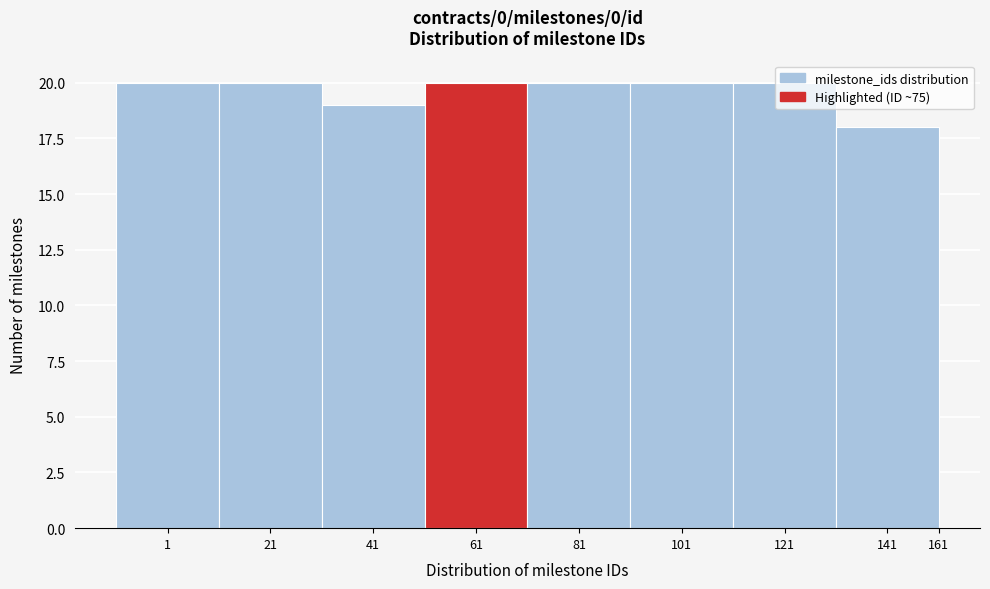

What value does the data have at 1, to the nearest 10?

20